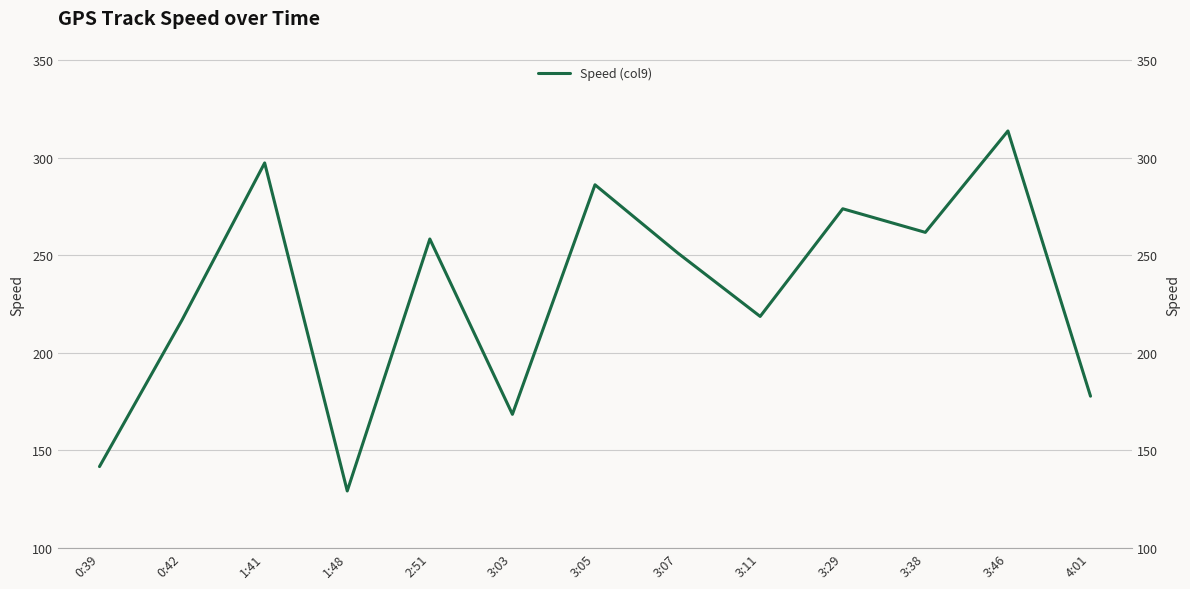

What is the difference between the second highest and minimum values?

168.2